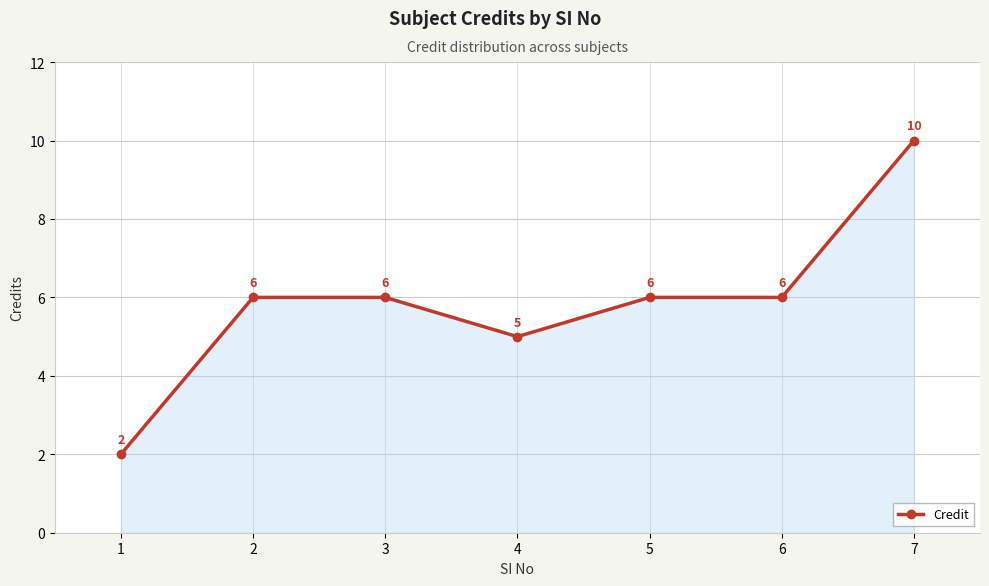

What is the value of the 5th point from the left?

6